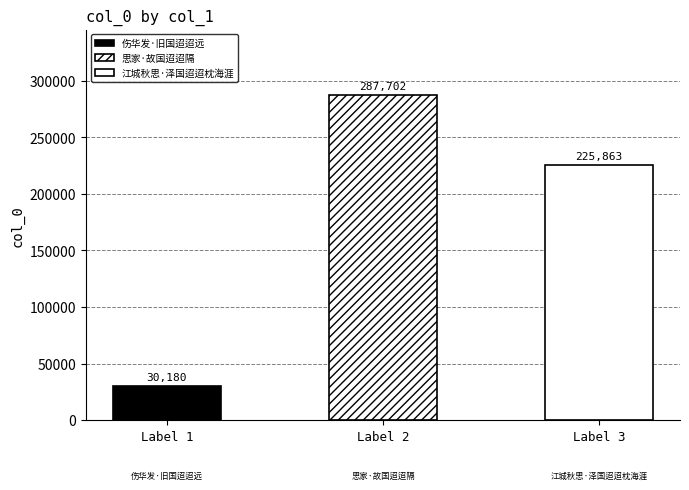

The chart shows a value of 287702 at 思家·故国迢迢隔. True or false?

True